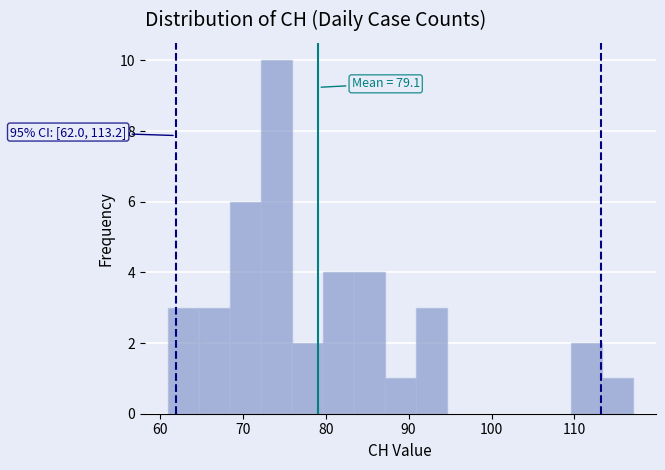

Around what value on the x-axis is the tallest bar? Give the approximate position of its centre, as read against the axis.

74